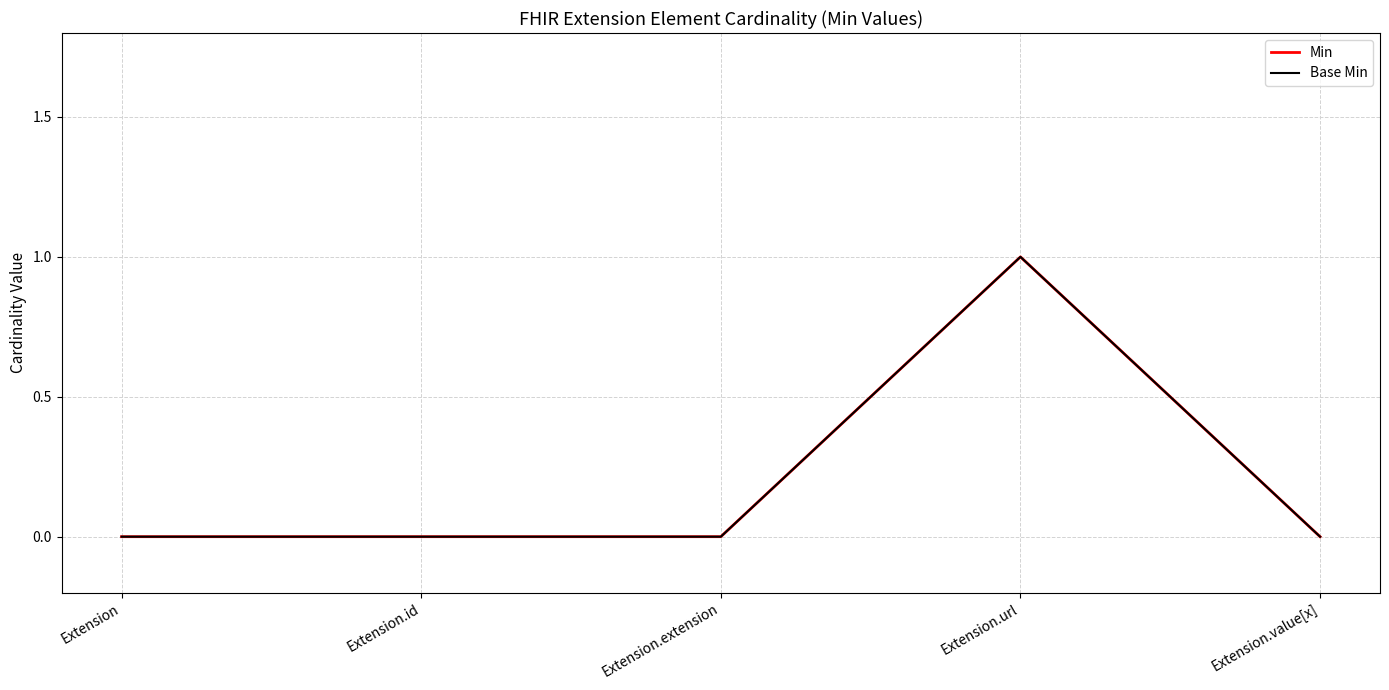

At which category is the sum across all series the highest?

Extension.url